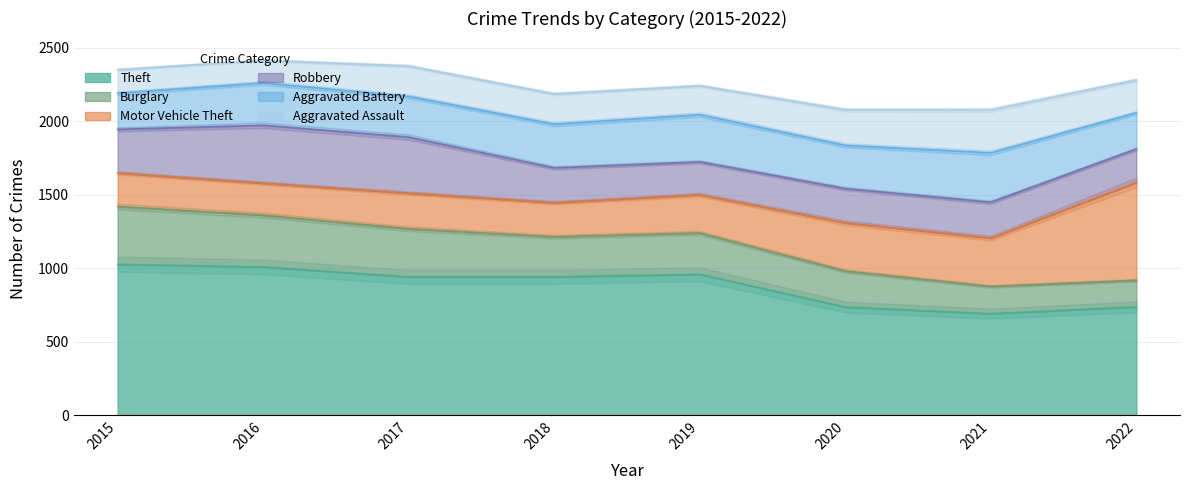

Where is the first local minimum for Burglary?

2018